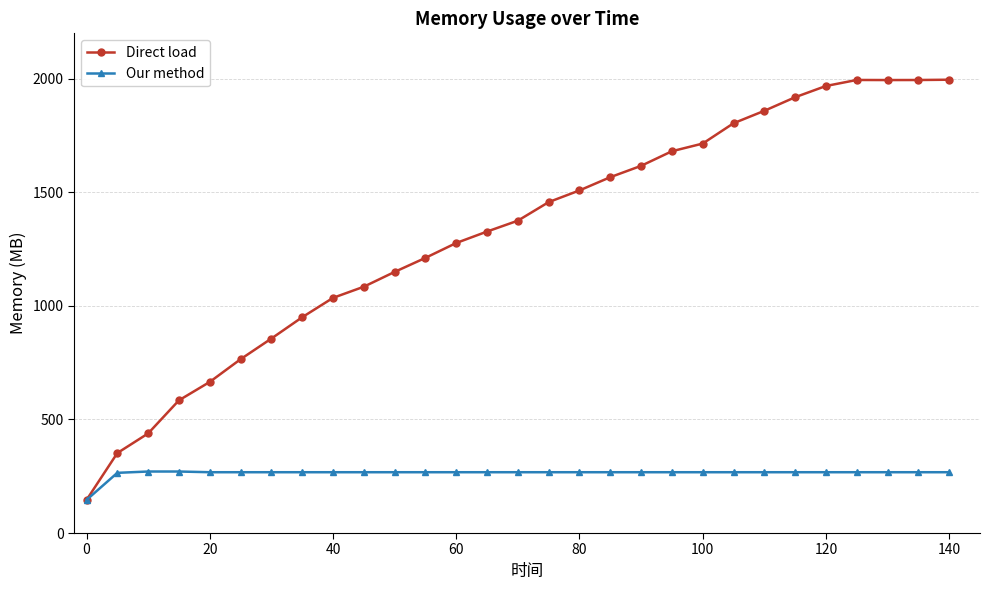

Which series has the largest total across all categories?

Direct load